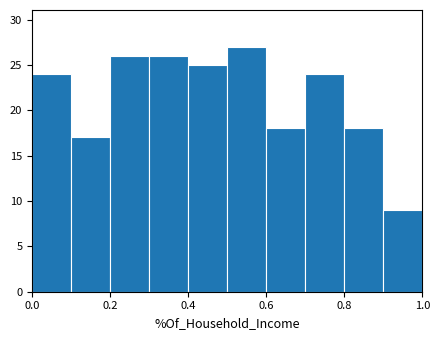

Which range on the x-axis has the tallest bar?

0.5 to 0.6